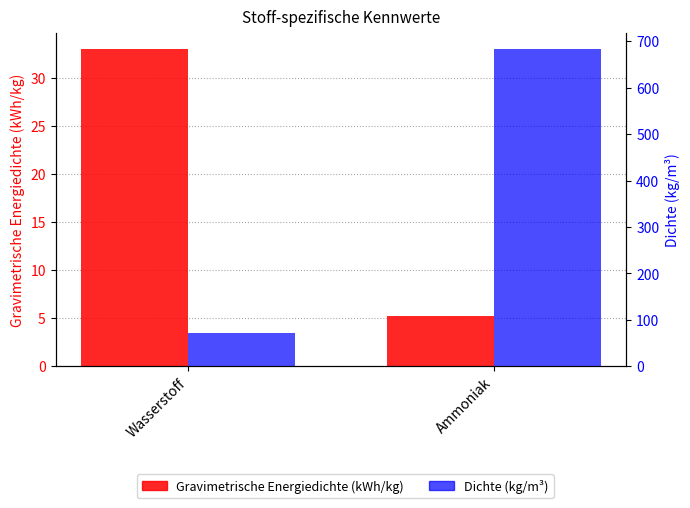

What is the average value of the Dichte series?

376.9